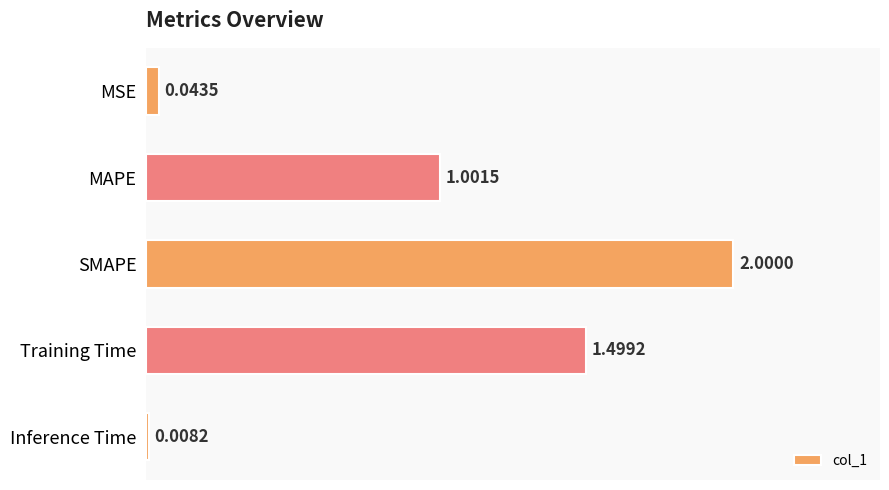

How many bars are there in total?

5